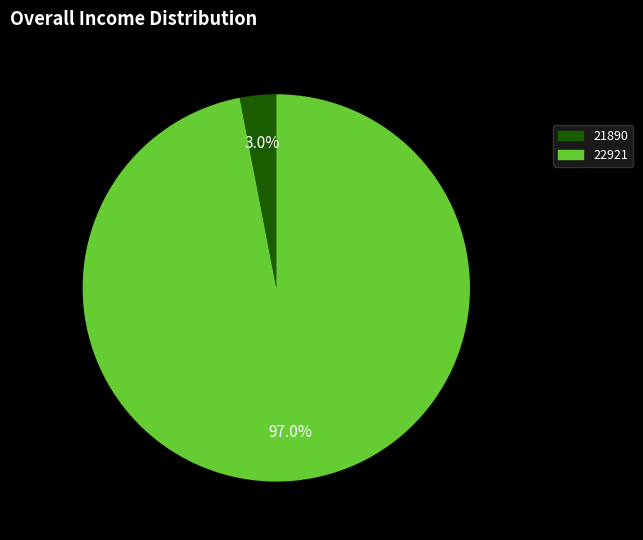

Rank the categories by value from lowest to highest.

21890, 22921